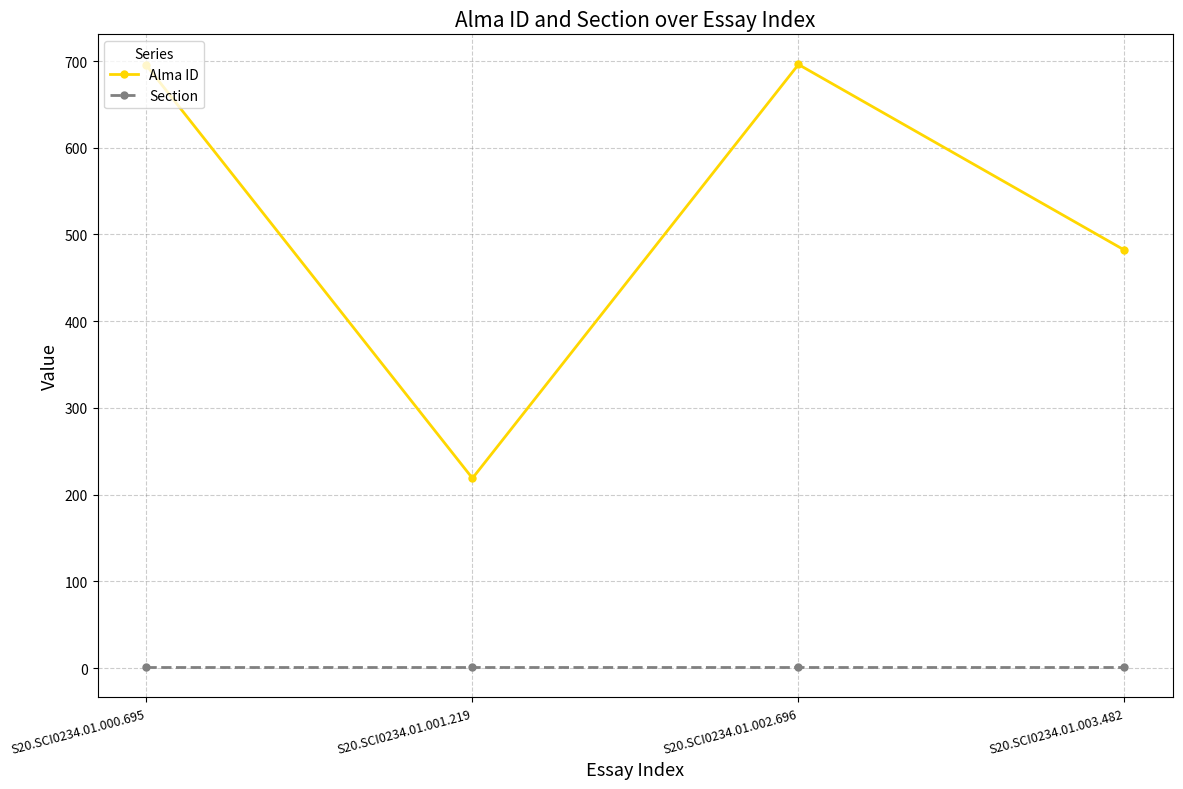

At S20.SCI0234.01.001.219, list the series in order from largest to smallest.

Alma ID, Section